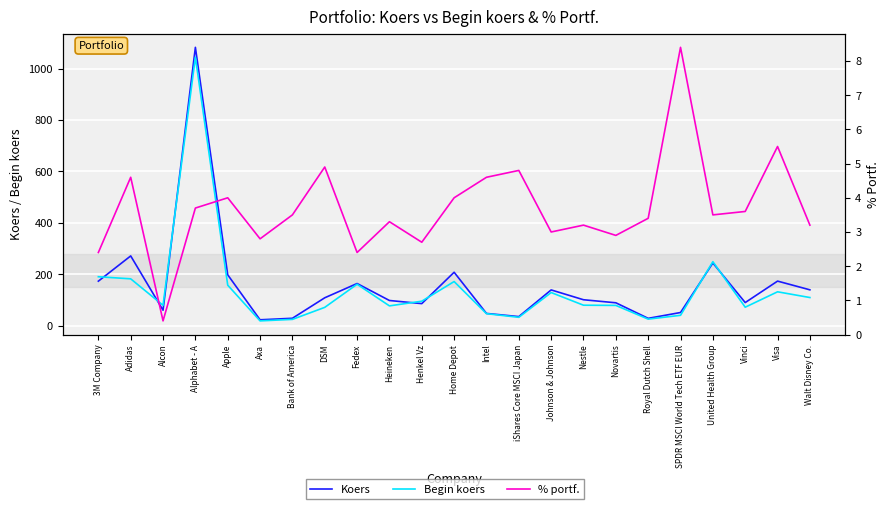

What position from the right is Nestle?

8